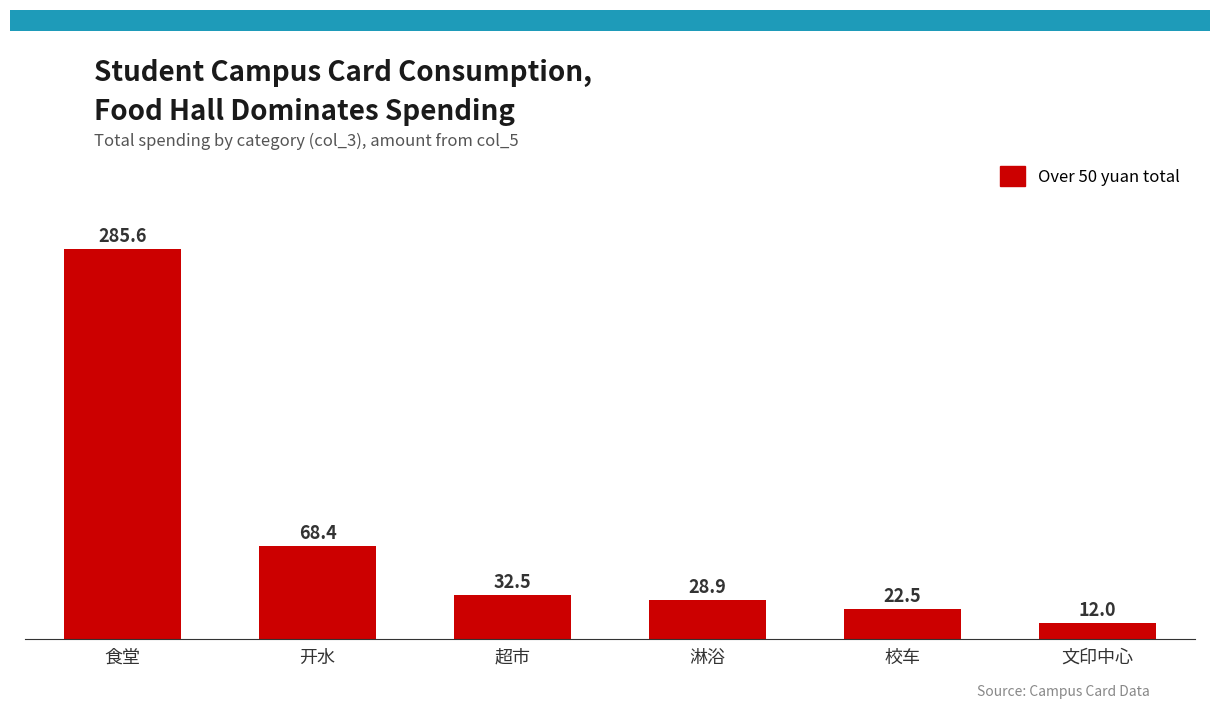

Which has a higher value, 淋浴 or 文印中心?

淋浴